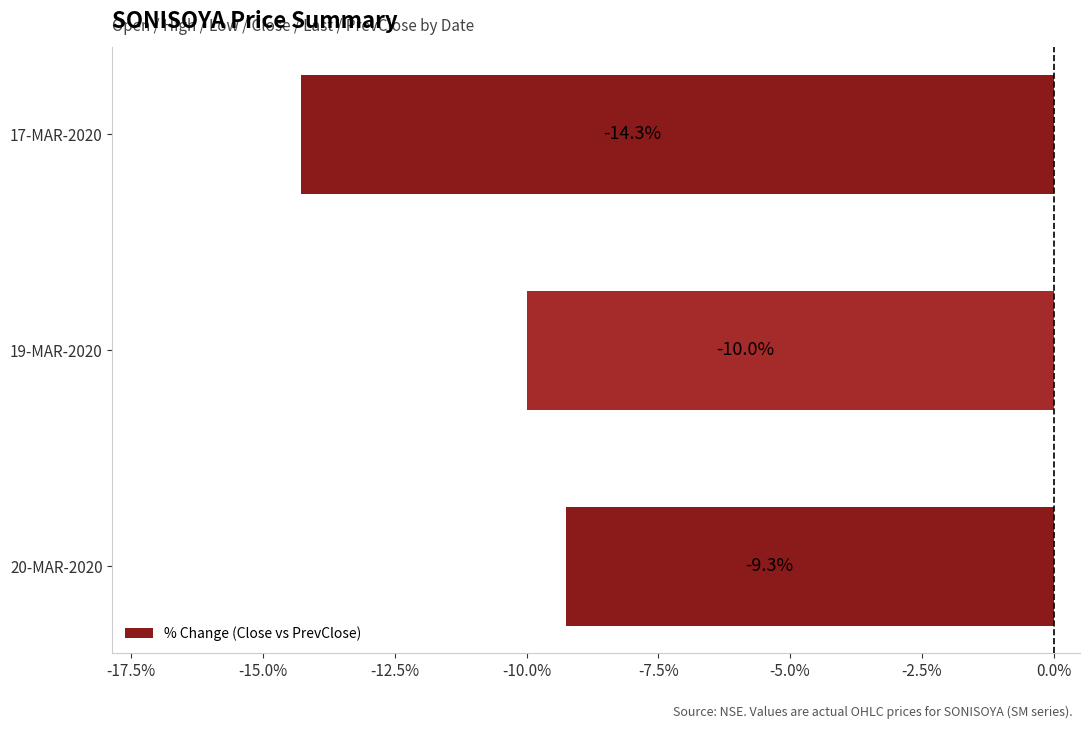

Are the bars horizontal?

Yes